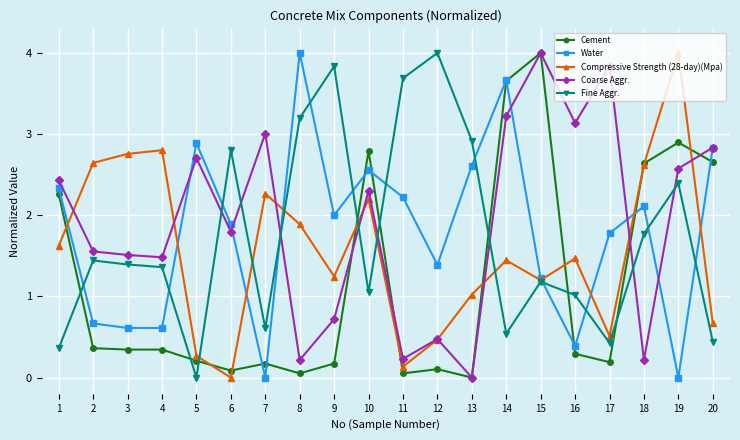

True or false: Water has a value of 2.2 at 11.

True